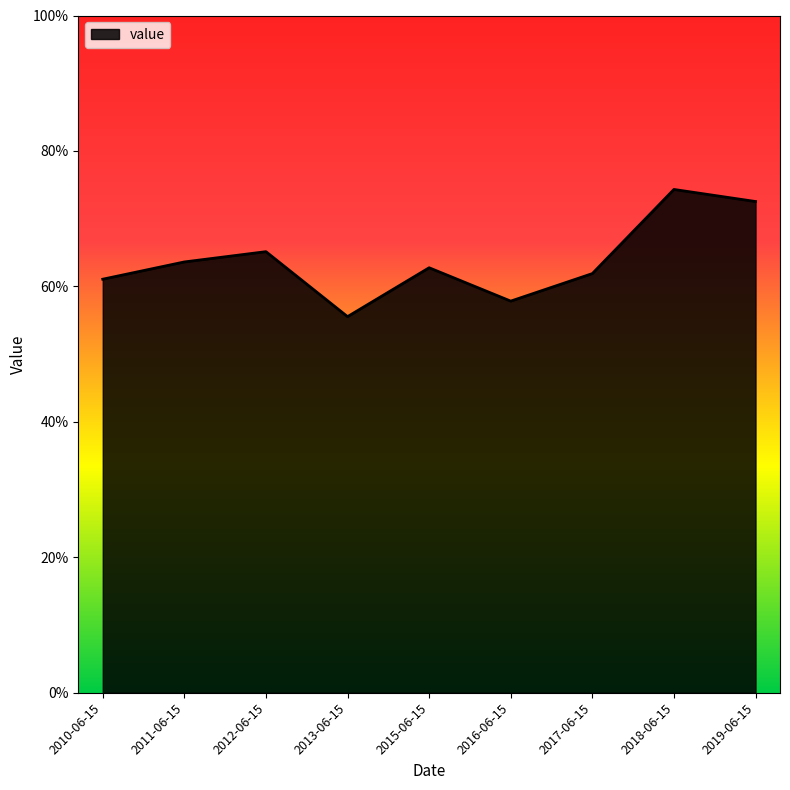

Does the chart have visible grid lines?

No